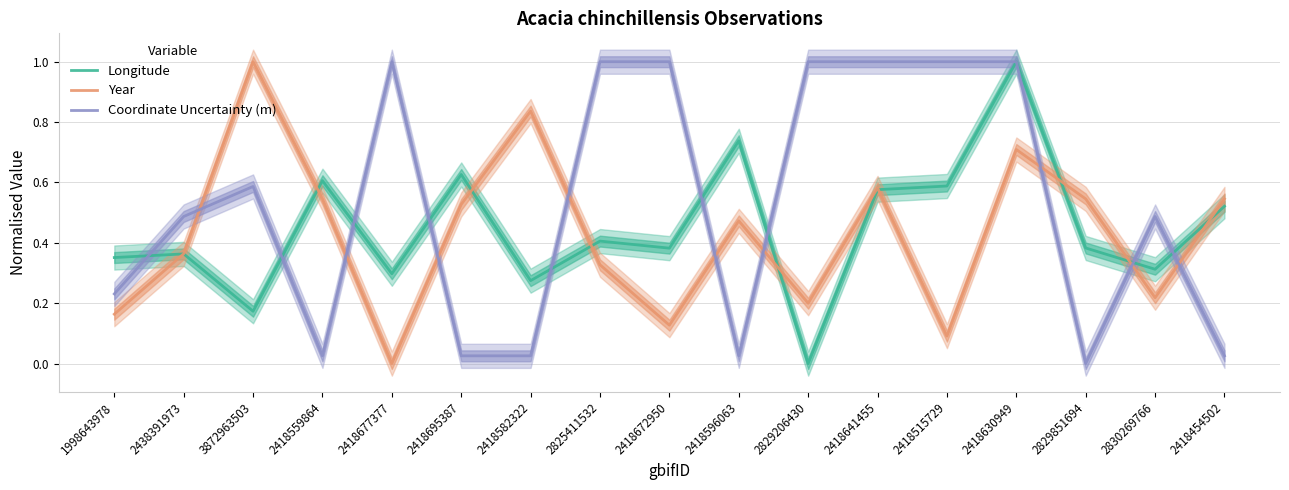

At 2418582322, list the series in order from largest to smallest.

Year, Longitude, Coordinate Uncertainty (m)